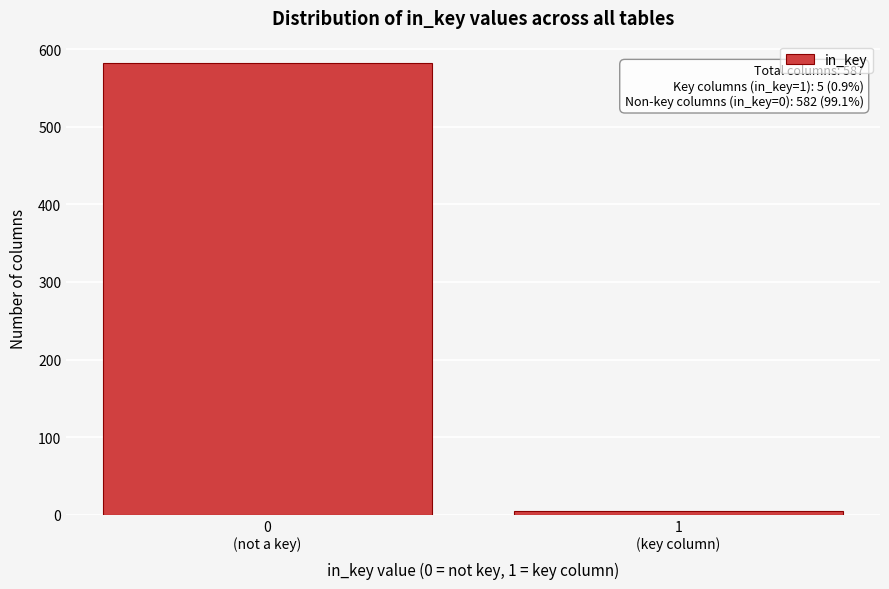

Reading left to right, extract all data points from this chart.

582	5